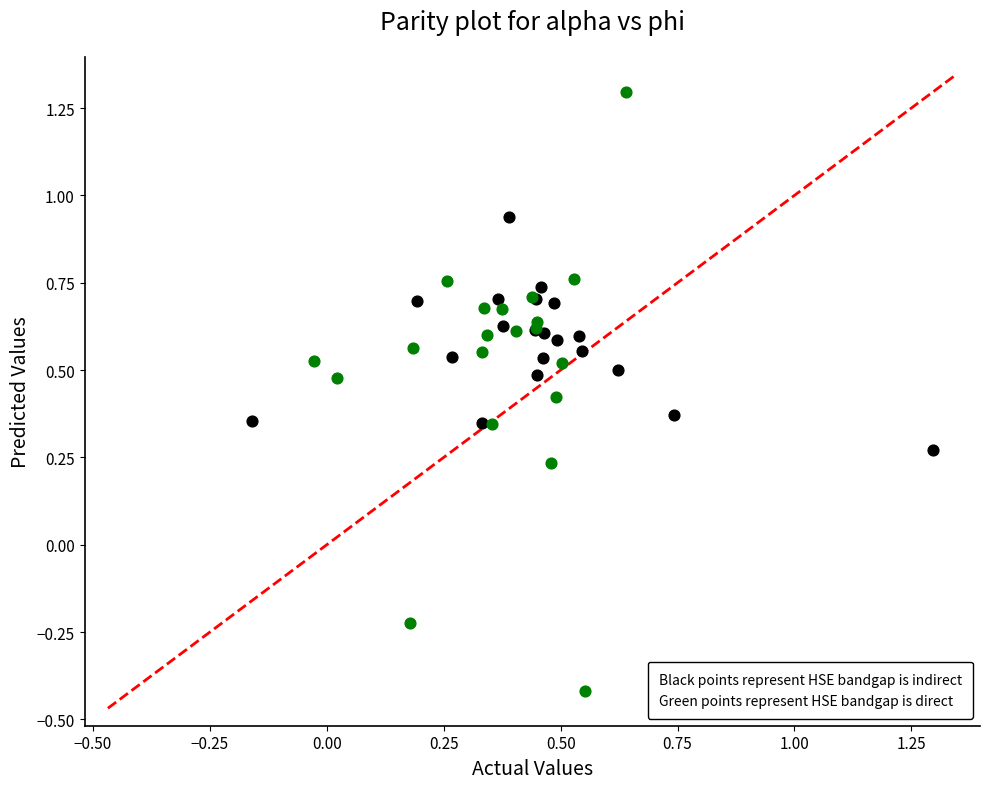

Which series contains the highest Y value?

Green points represent HSE bandgap is direct